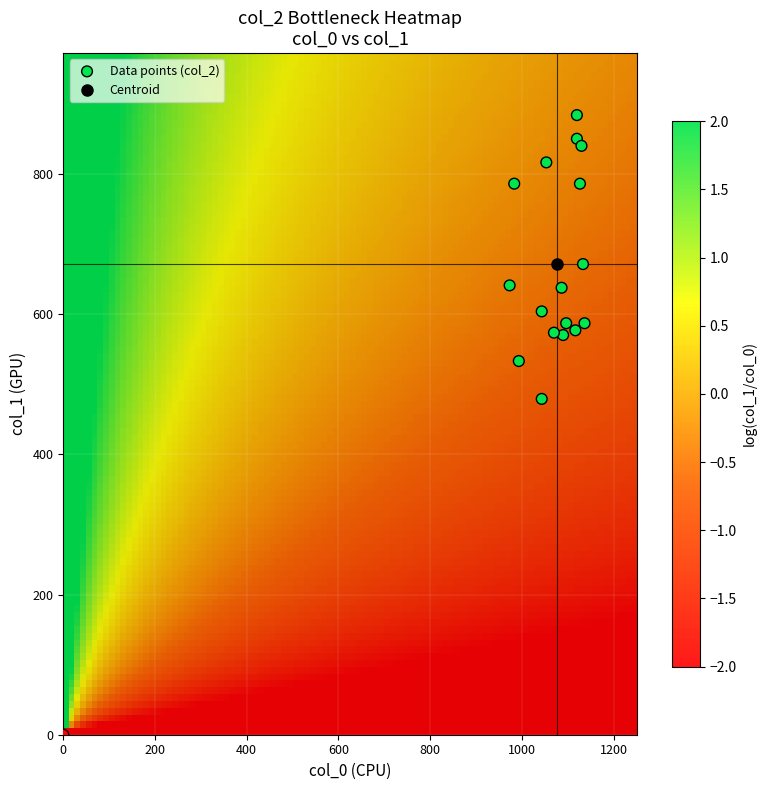

What is the range of X values (max minus min)?

1136.7